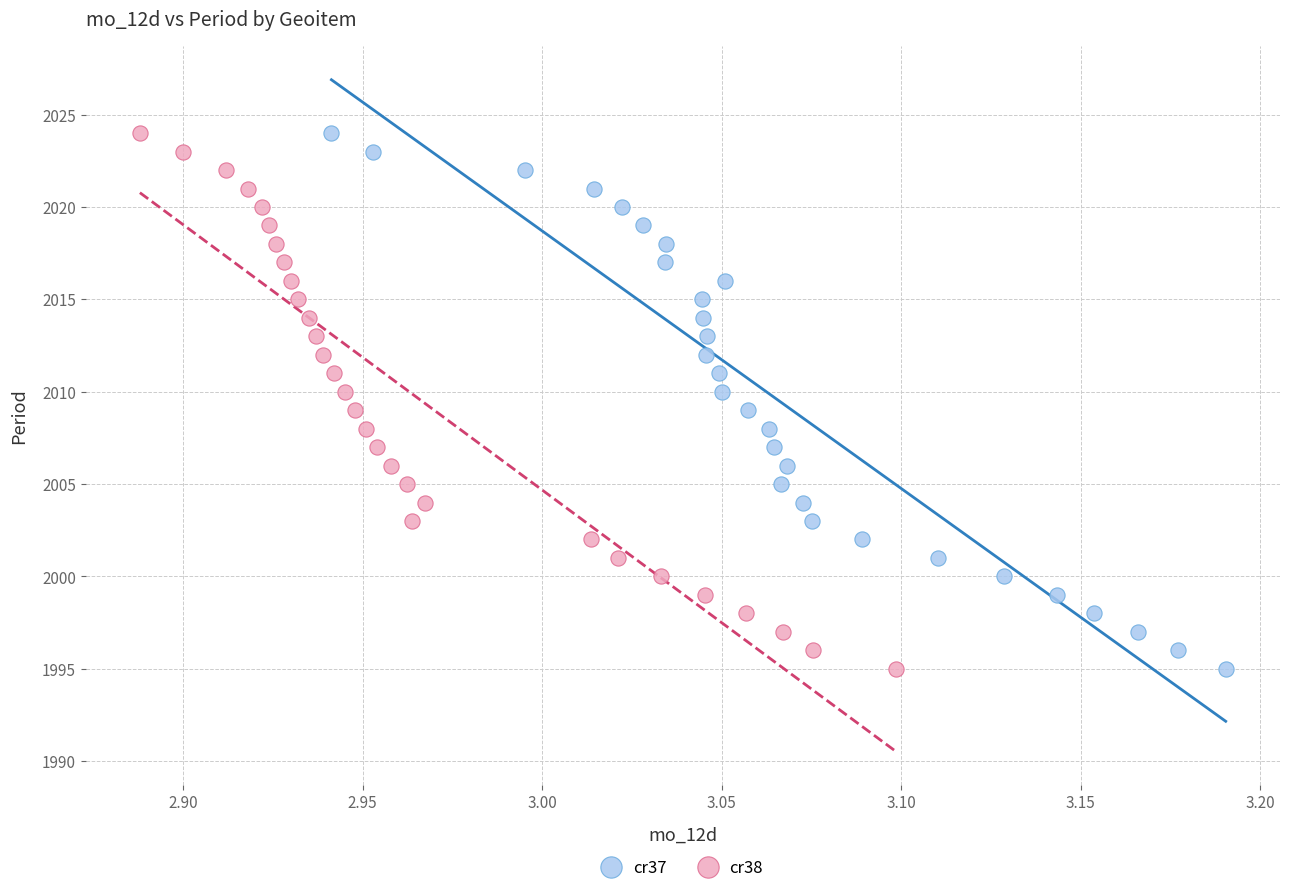

What are all the series names shown in the legend?

cr37, cr38